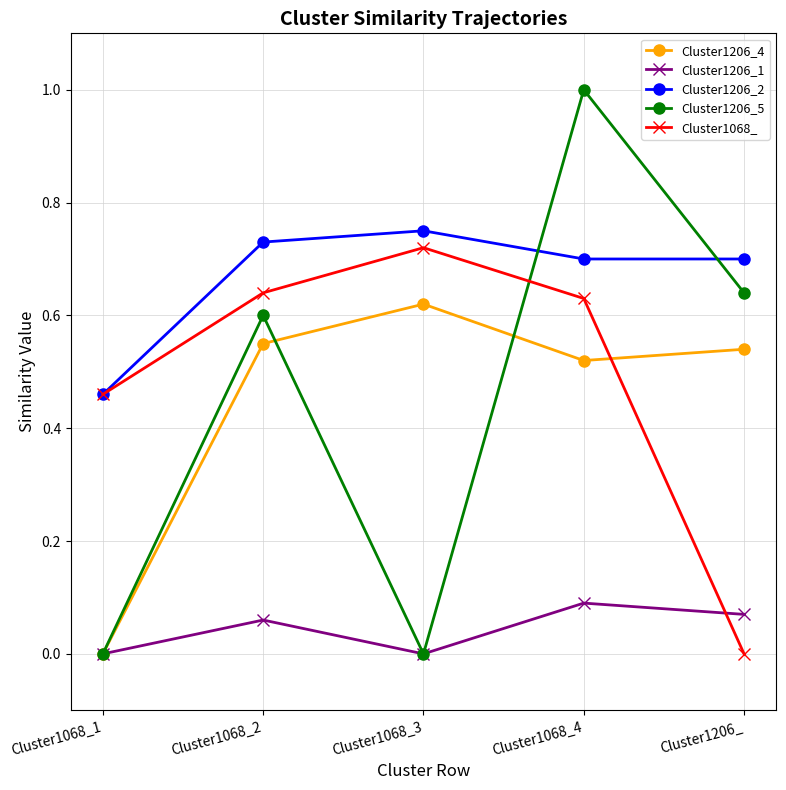

At which category does the chart reach its peak across all series?

Cluster1068_4